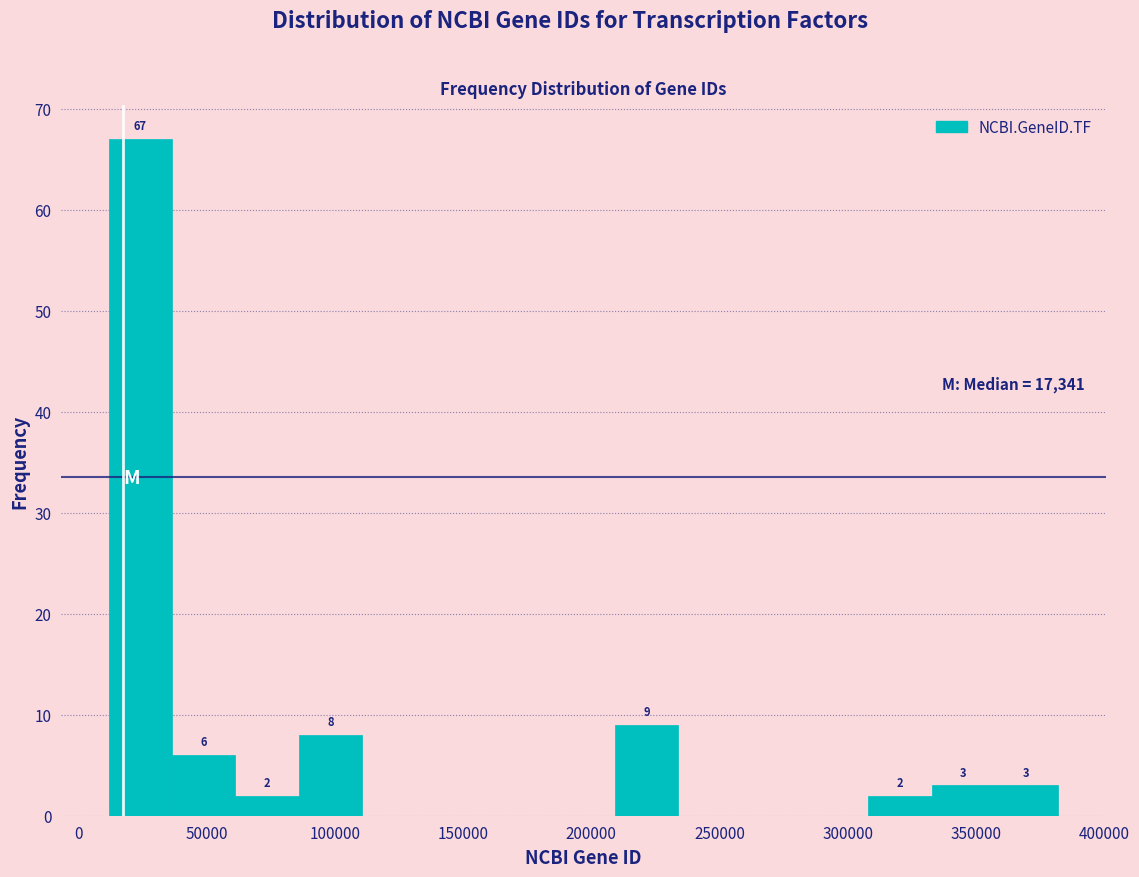

Over which range of the x-axis is the bar tallest?

10000 to 35000